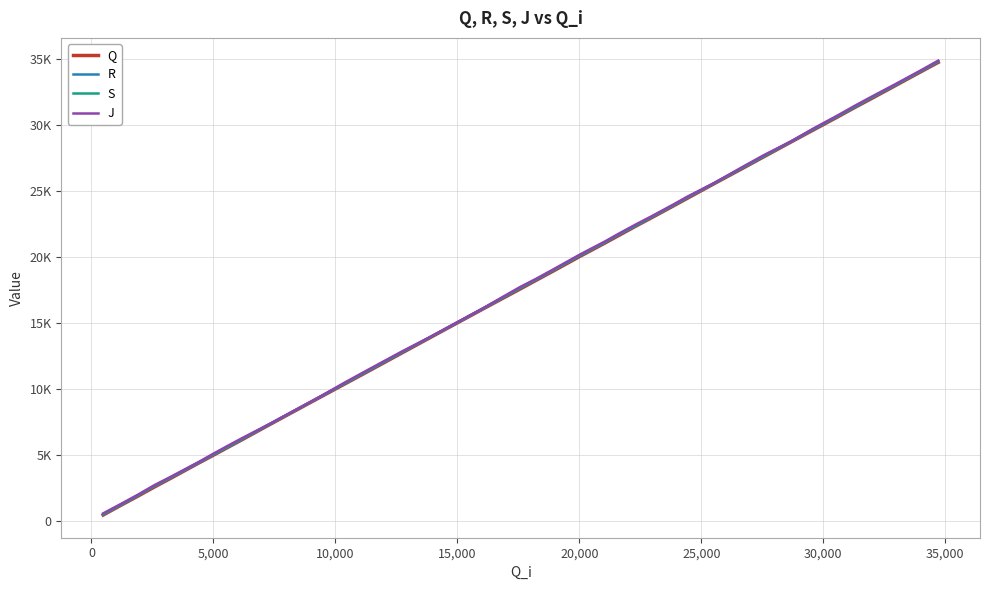

Rank the series by their average value, from lowest to highest.

Q, R, S, J